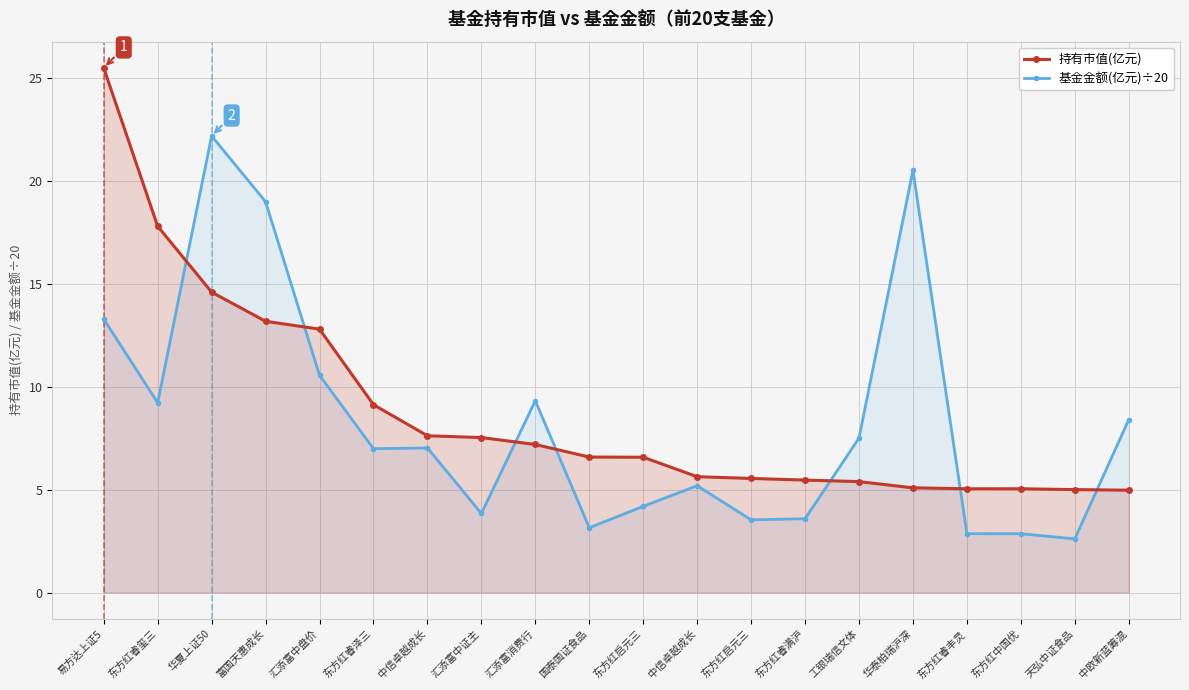

What value does the 基金金额(亿元)÷20 series have at 中欧新蓝筹混?

8.4